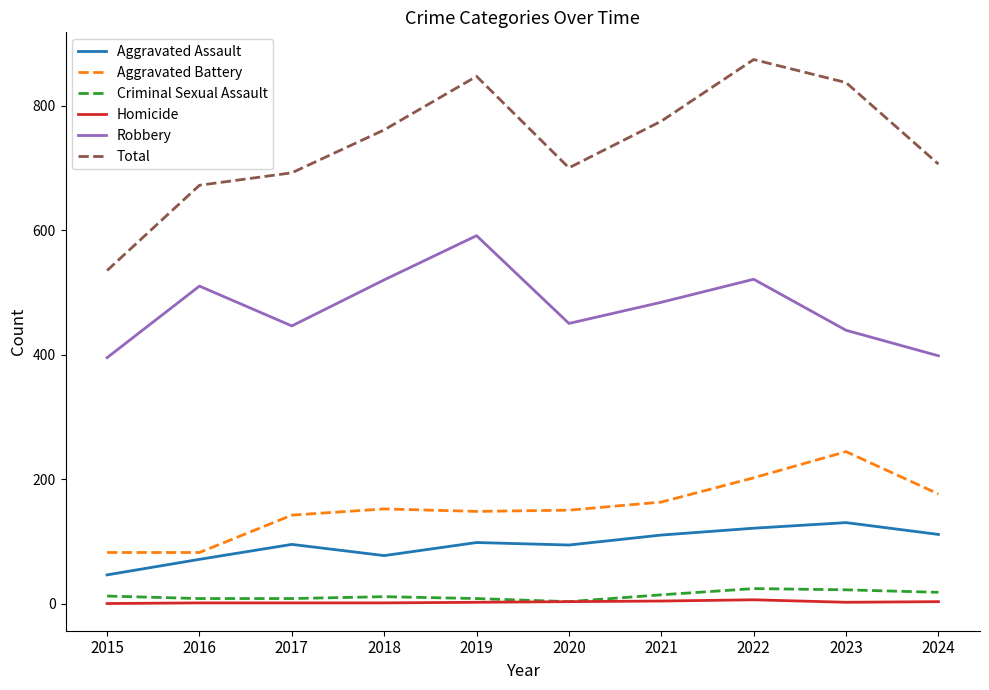

Is it true that Criminal Sexual Assault equals 24 at 2022?

True